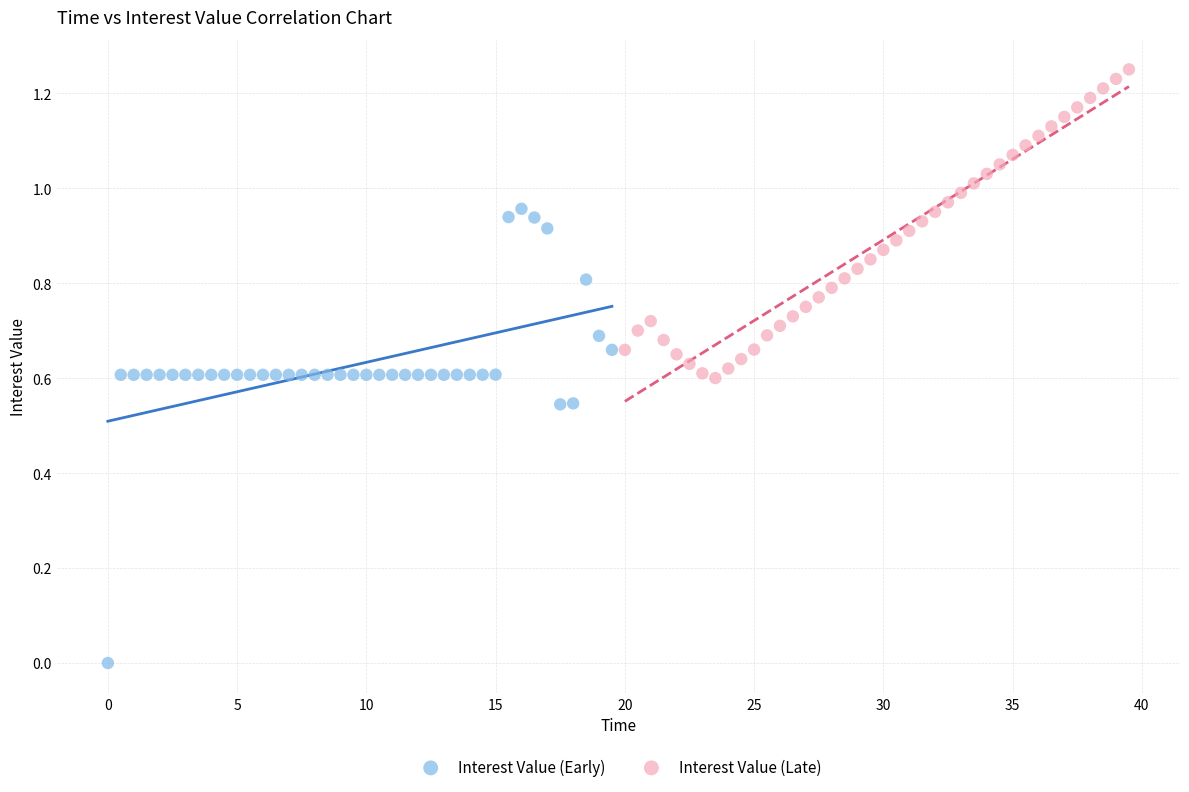

Which series contains the highest Y value?

Interest Value (Late)